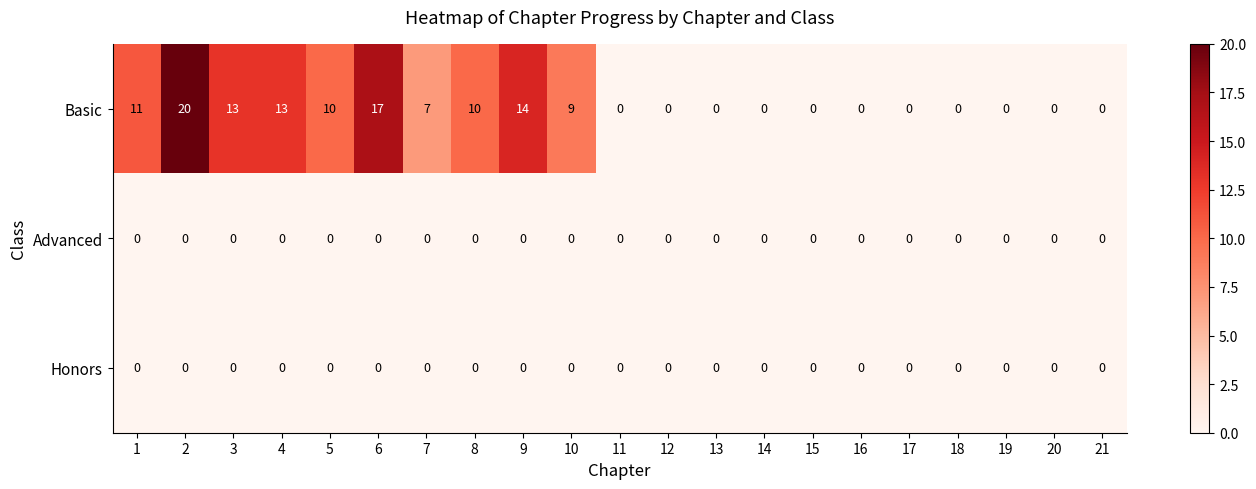

Which series changed the most between 4 and 7?

Basic